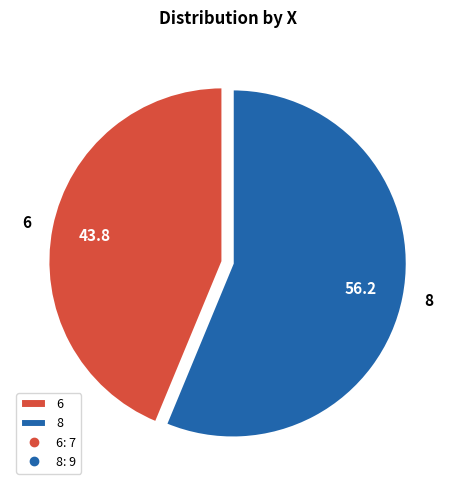

Combined, do 6 and 8 account for over 50%?

Yes